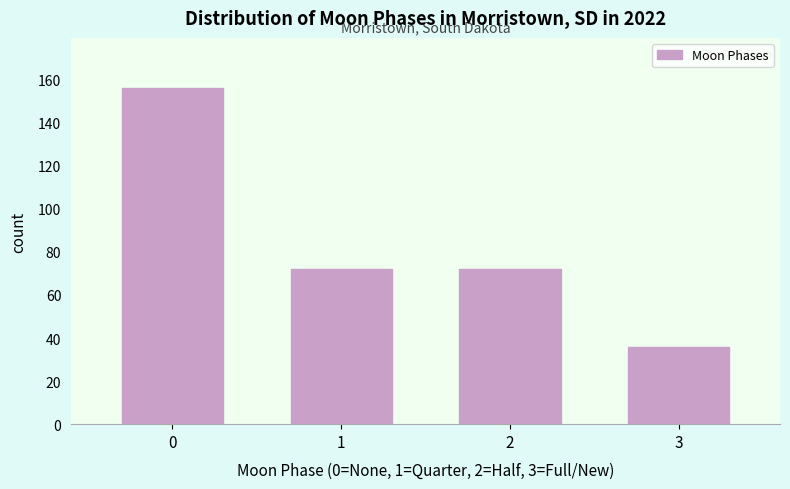

Reading left to right, what are all the values shown in this chart?

0=156	1=72	2=72	3=36